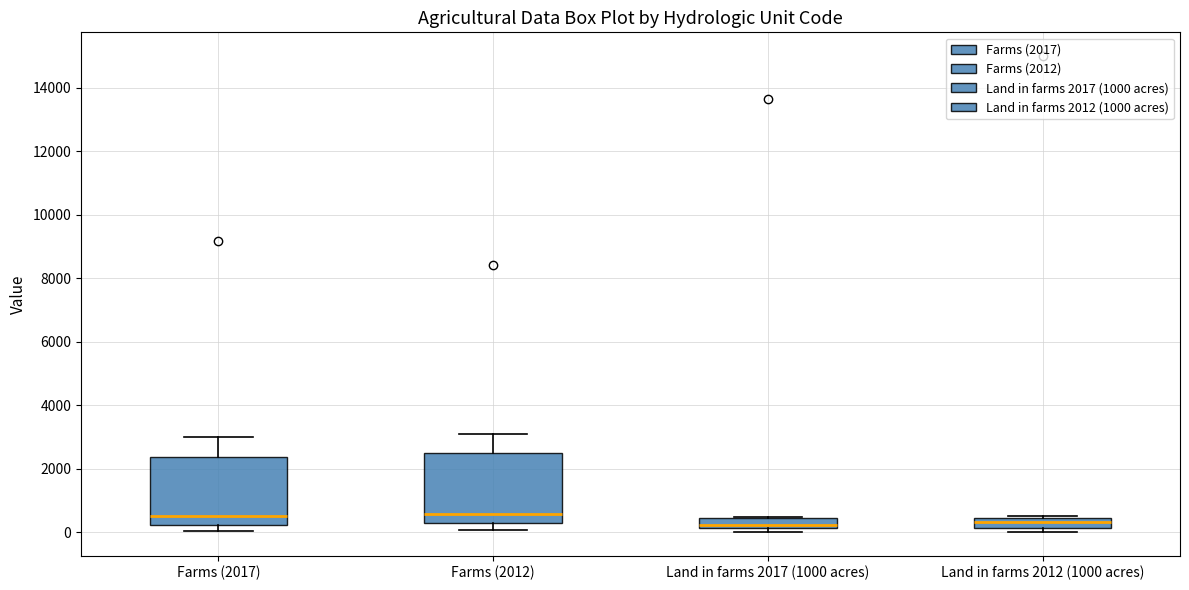

Reading left to right, transcribe this box plot: for each box, give where its median line is, the range the box spans, and where its two whiskers end, as read against the y-axis. The values are not printed on the chart, so give them approximately, as read against the axis.

Farms (2017): median 400, box 200 to 2400, whiskers 0 to 3000
Farms (2012): median 600, box 200 to 2400, whiskers 0 to 3000
Land in farms 2017 (1000 acres): median 200 (inside the box), box 200 to 400, whiskers 0 to 400
Land in farms 2012 (1000 acres): median 400 (inside the box), box 200 to 400, whiskers 0 to 400